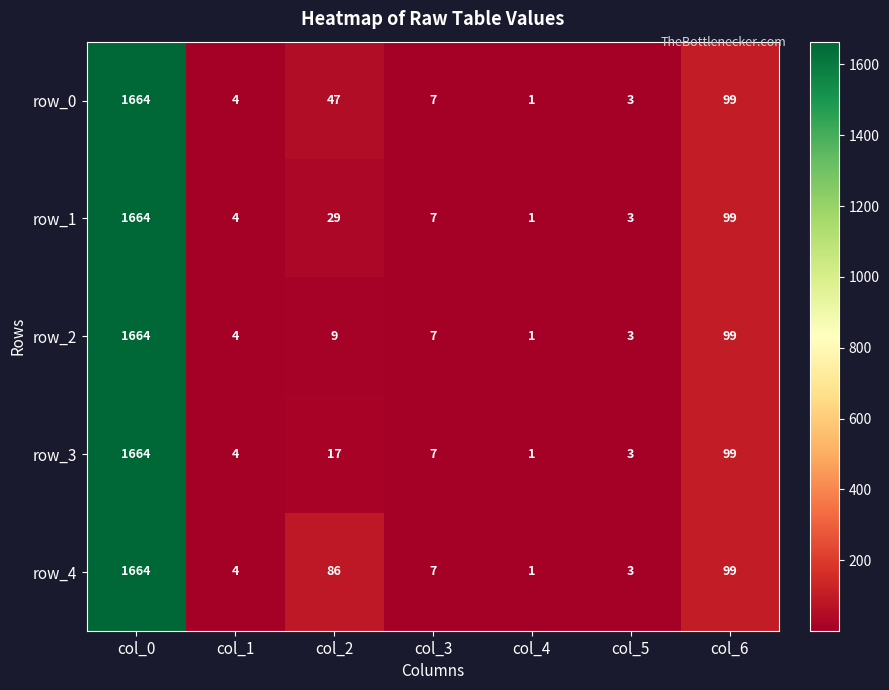

Between col_2 and col_5, which series saw the biggest shift?

row_4